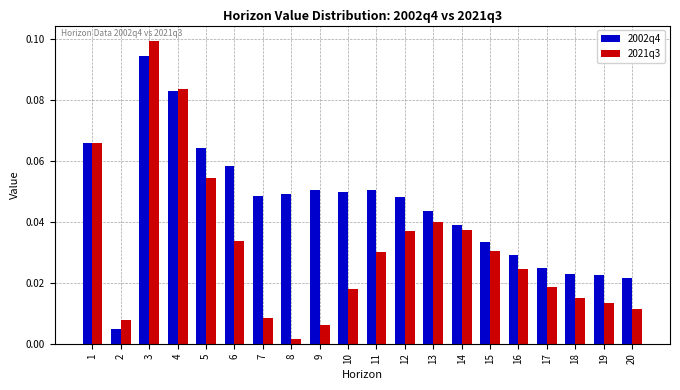

At which category is the sum across all series the highest?

3